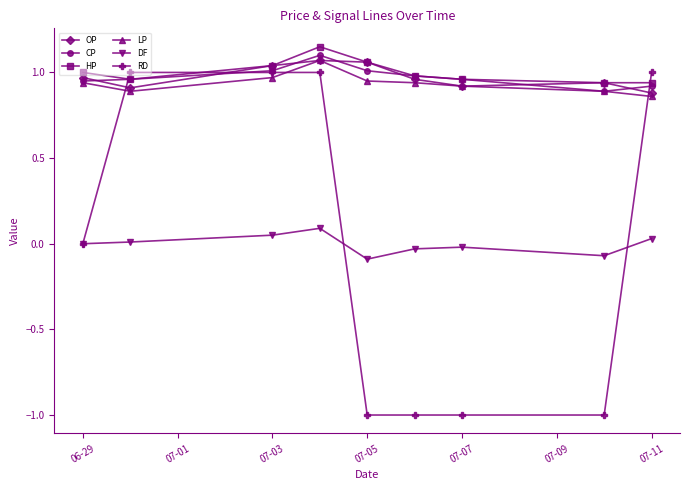

Which series has the largest total across all categories?

HP